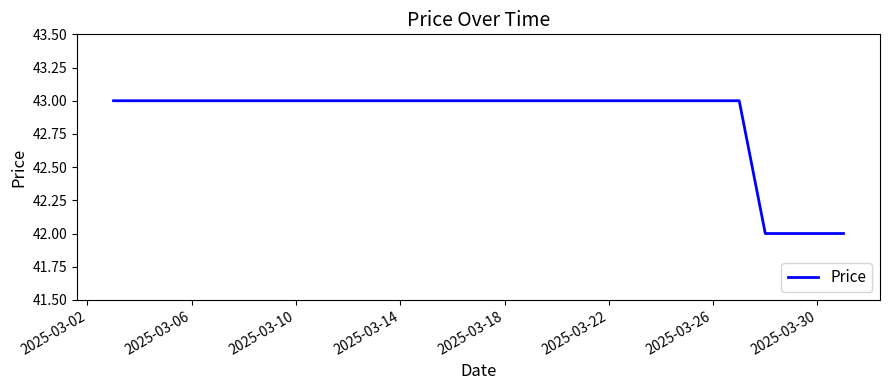

What is the greatest value displayed?

43